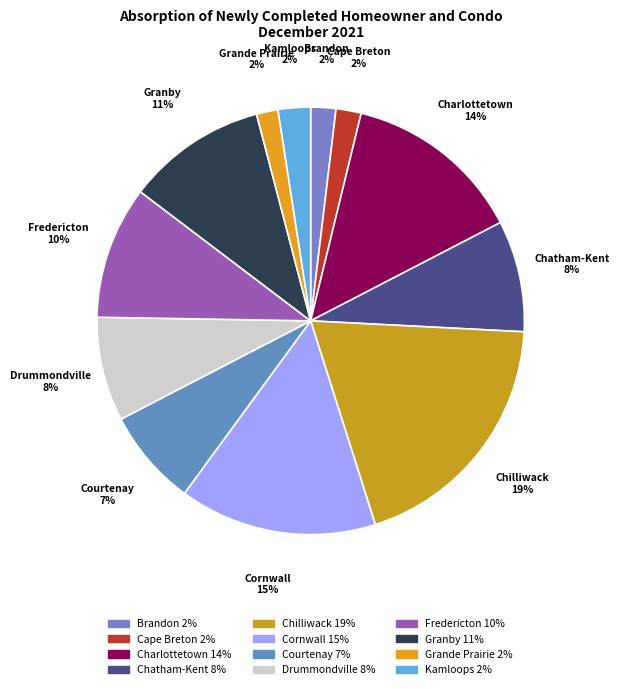

To the nearest percent, what percentage of the pie is Drummondville?

8%